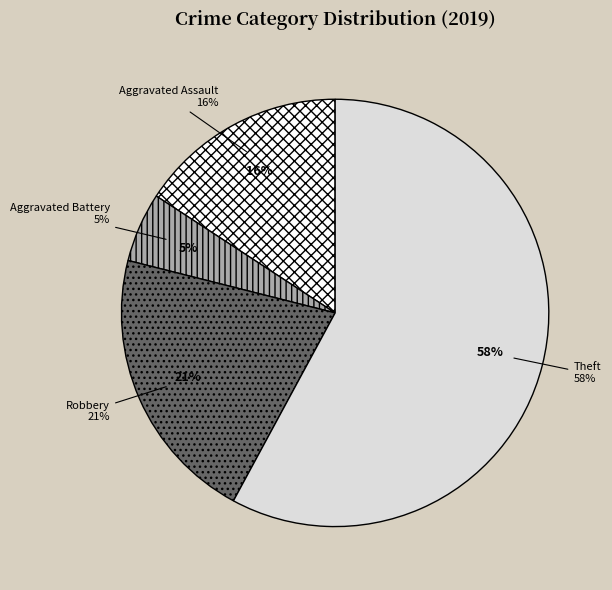

Is Aggravated Battery the majority of the pie?

No